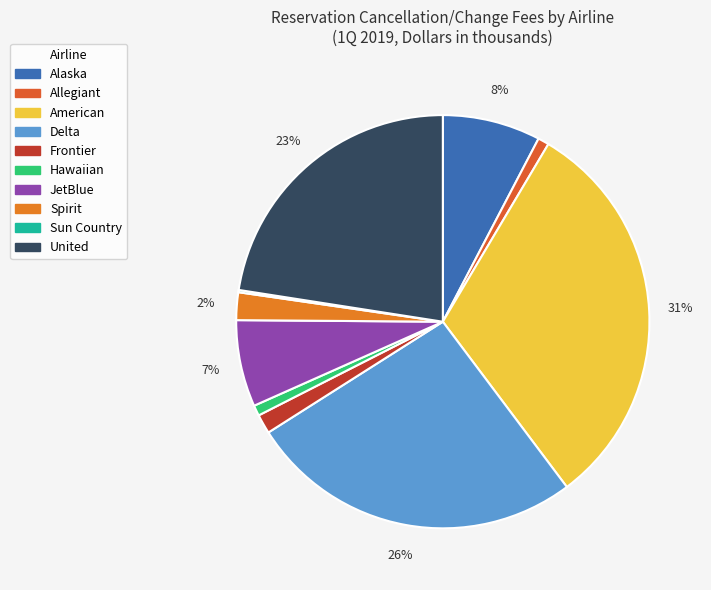

What portion of the pie excludes Hawaiian?

99.2%